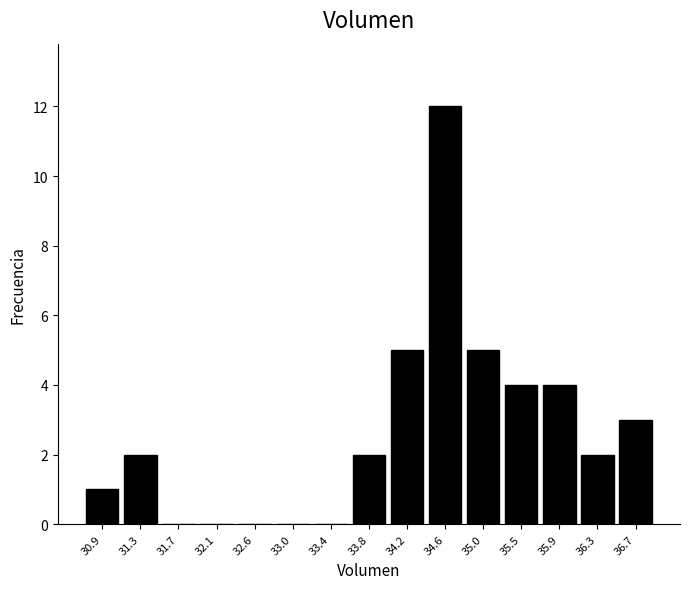

Reading left to right, list every bar in this chart as the range it spans on the x-axis followed by its height. Neither the bar edges nor the heights are printed on the chart, so give them approximately, as read against the axes.

30.70 to 31.10: 1
31.10 to 31.50: 2
31.50 to 31.95: 0
31.95 to 32.35: 0
32.35 to 32.75: 0
32.75 to 33.15: 0
33.15 to 33.60: 0
33.60 to 34.00: 2
34.00 to 34.40: 5
34.40 to 34.85: 12
34.85 to 35.25: 5
35.25 to 35.65: 4
35.65 to 36.05: 4
36.05 to 36.50: 2
36.50 to 36.90: 3